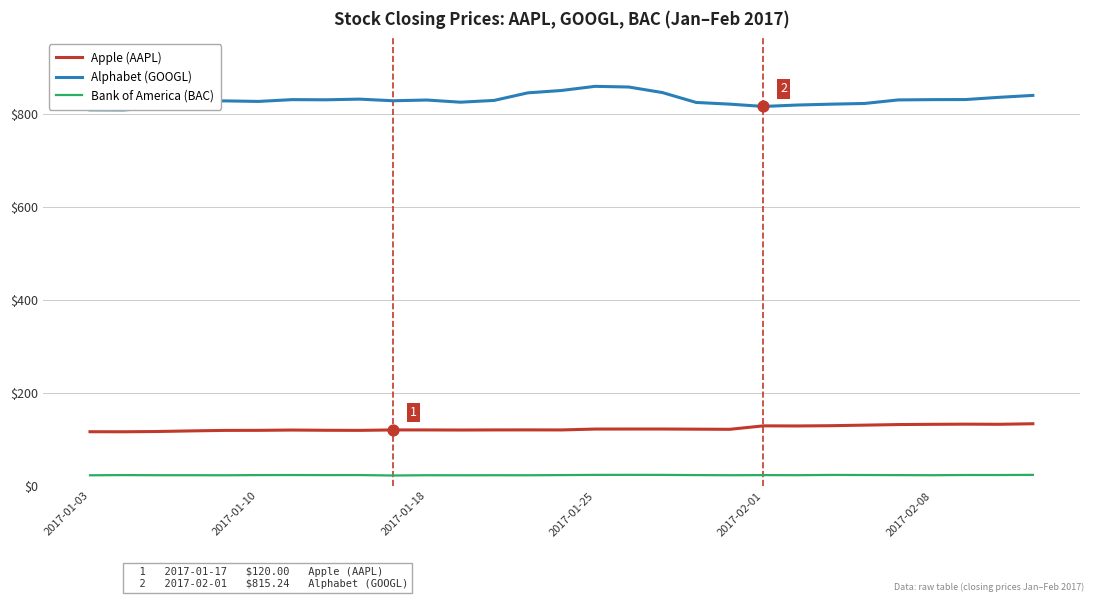

Which series has the largest range (max minus min)?

Alphabet (GOOGL)